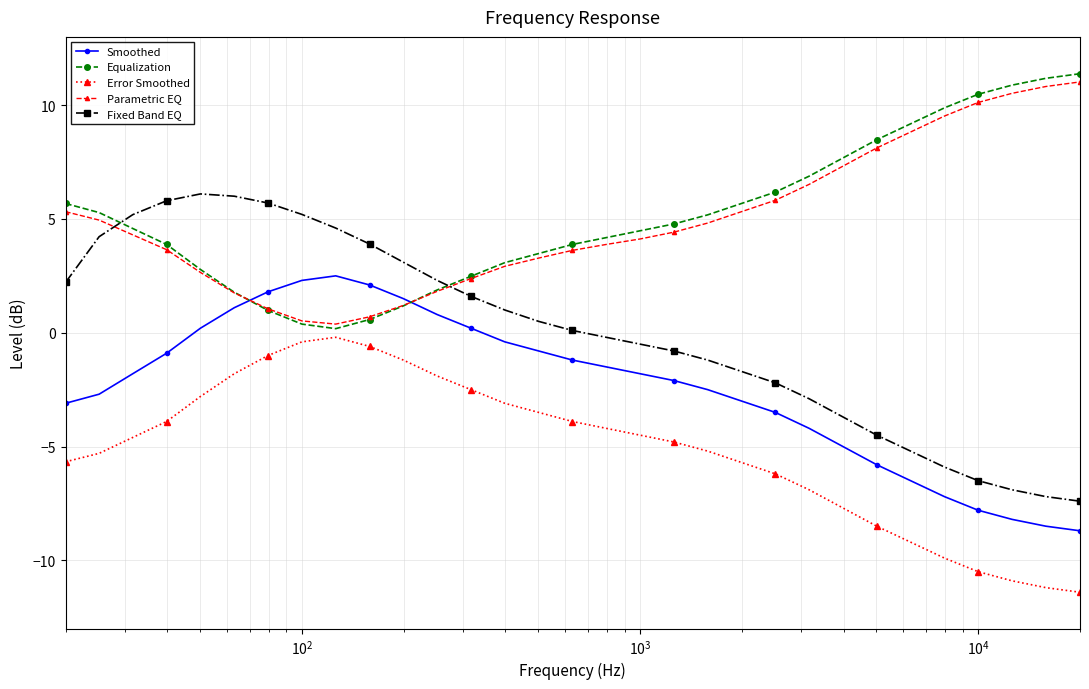

True or false: Fixed Band EQ has more than 0 points higher than both neighbors.

True